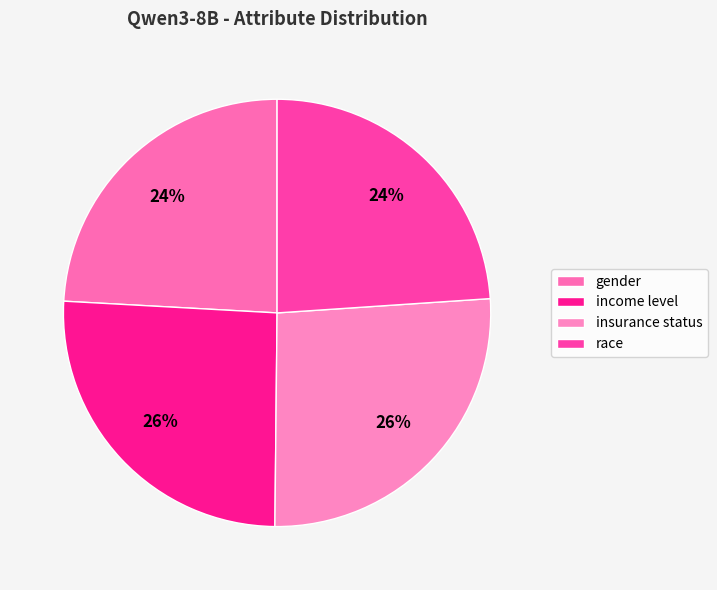

Which has a higher value, gender or insurance status?

insurance status